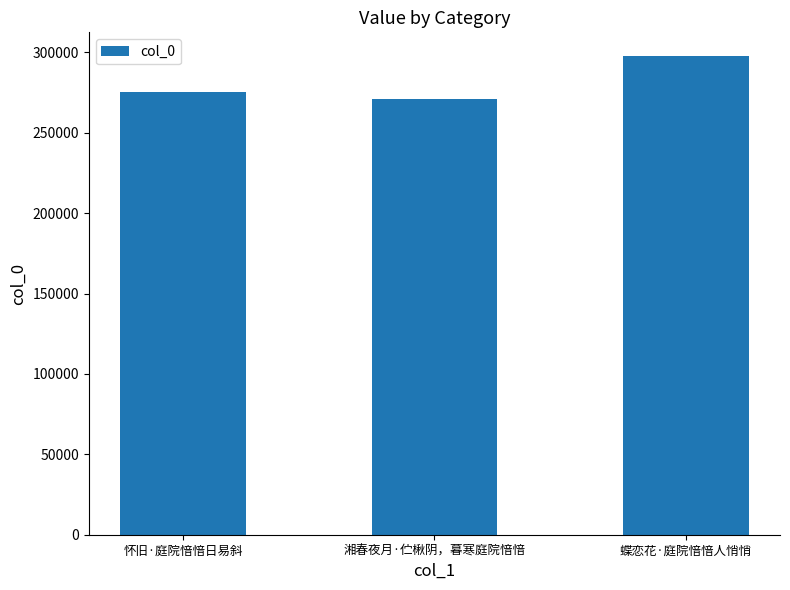

At which label is the value closest to 284504?

怀旧·庭院愔愔日易斜